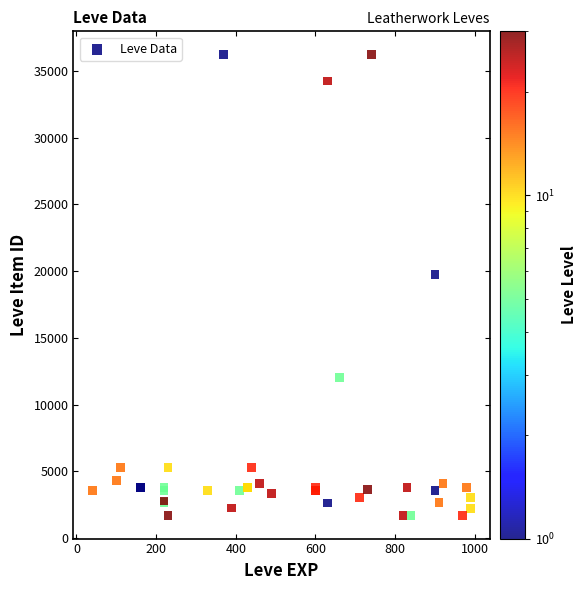

What Y value in the scatter plot is closest to 18967?

19744